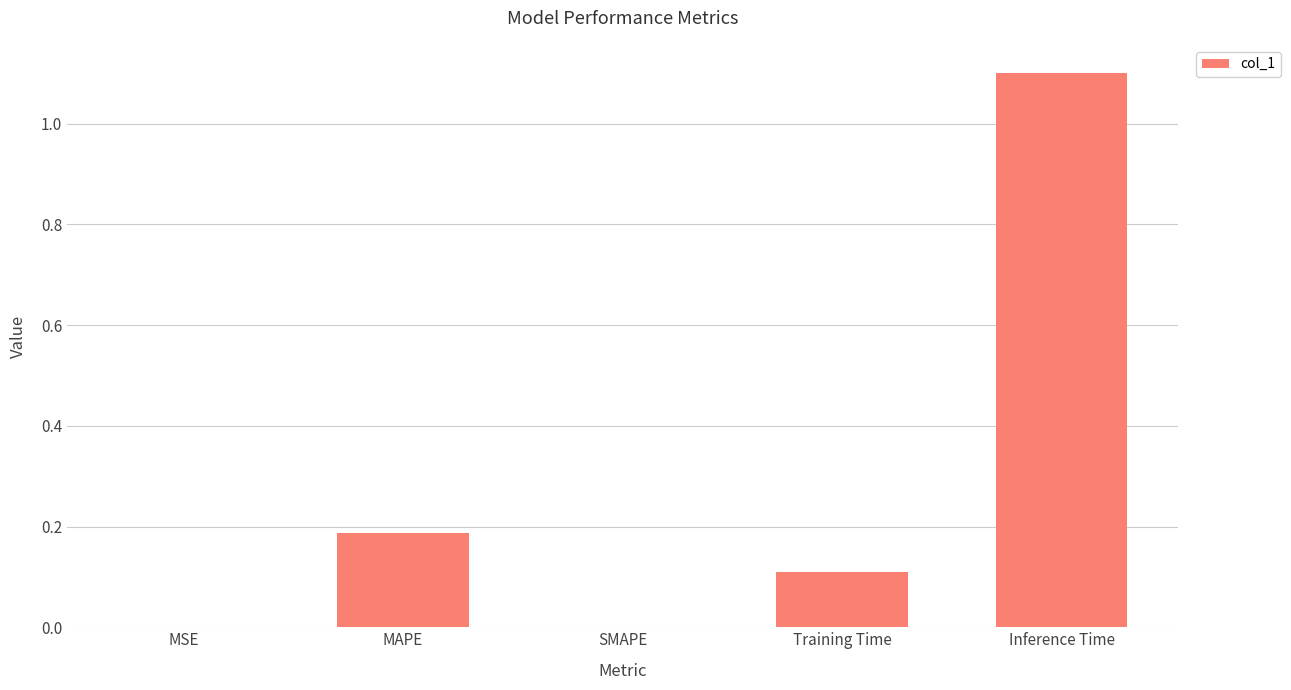

Which has a higher value, MAPE or MSE?

MAPE